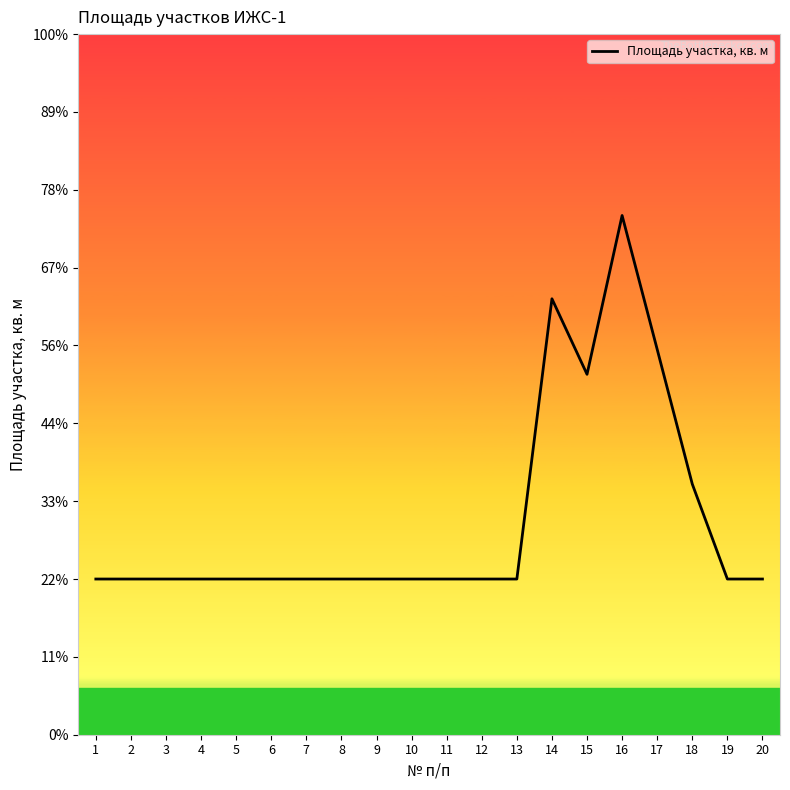

Is it true that the value at 1 is 800?

True